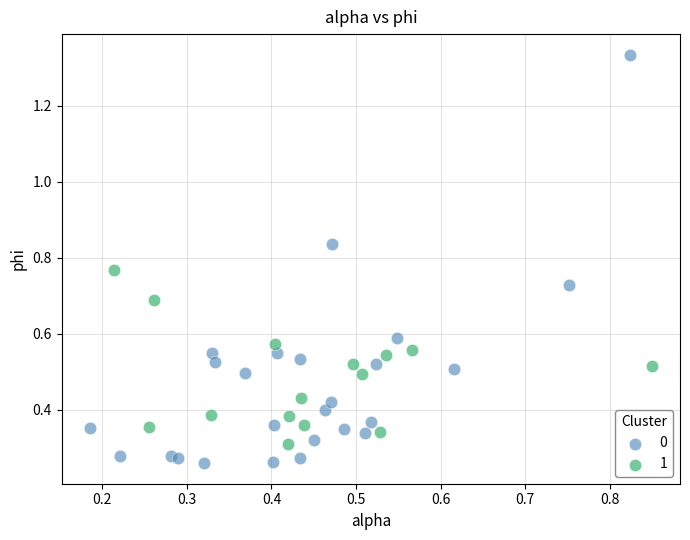

Which series contains the lowest Y value?

0